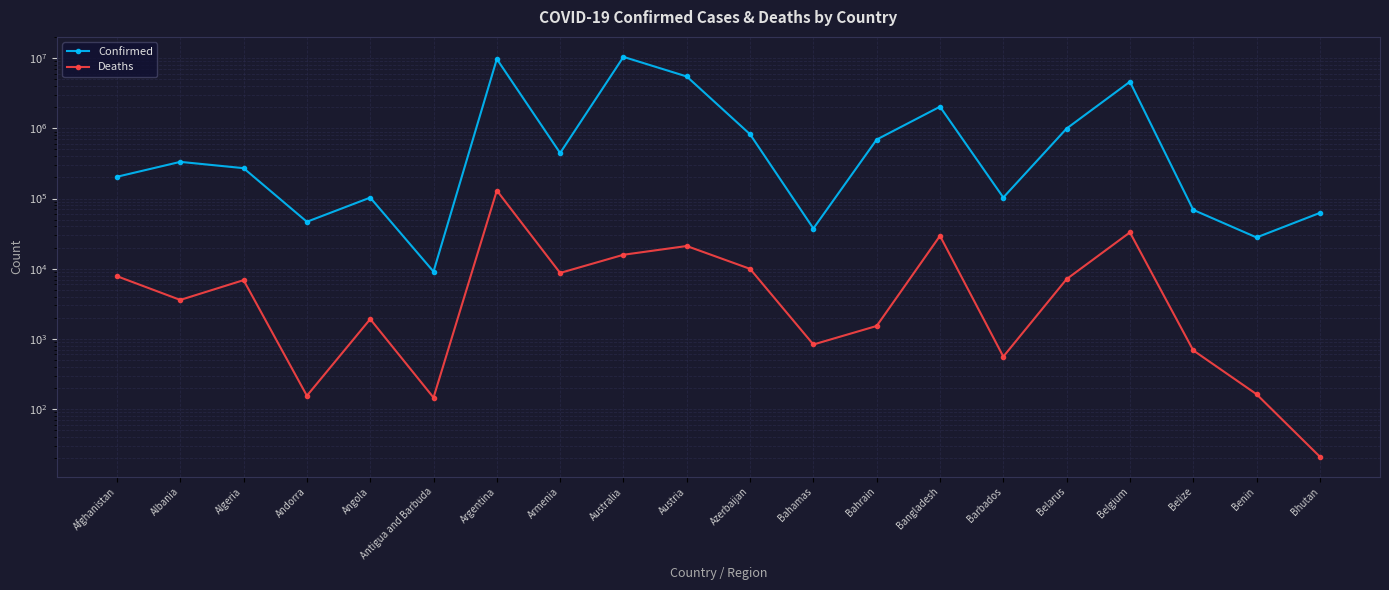

Between Algeria and Australia, which series saw the biggest shift?

Confirmed